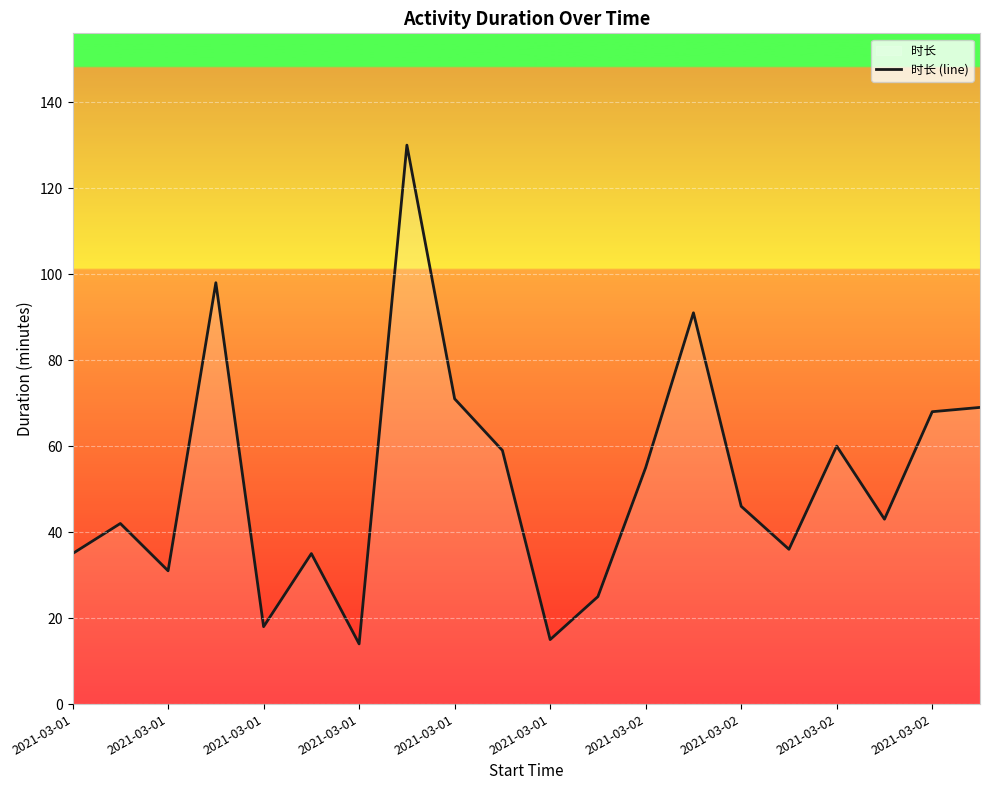

Does the chart display data point markers on the line(s)?

No